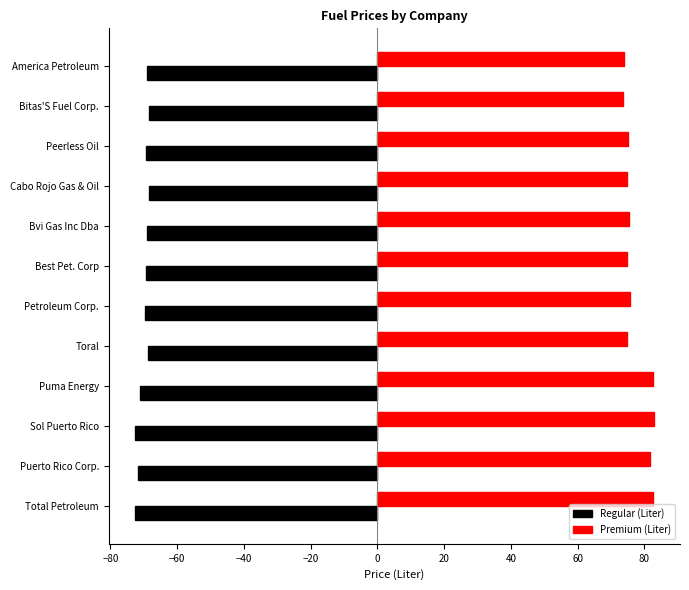

Count the number of data series in this chart.

2